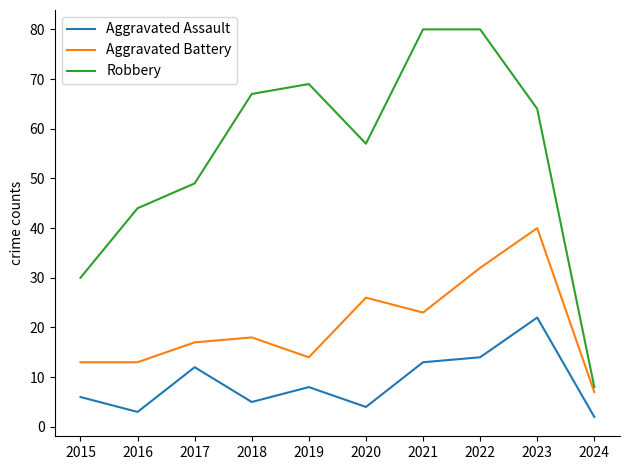

List the series in order of their peak value, lowest first.

Aggravated Assault, Aggravated Battery, Robbery